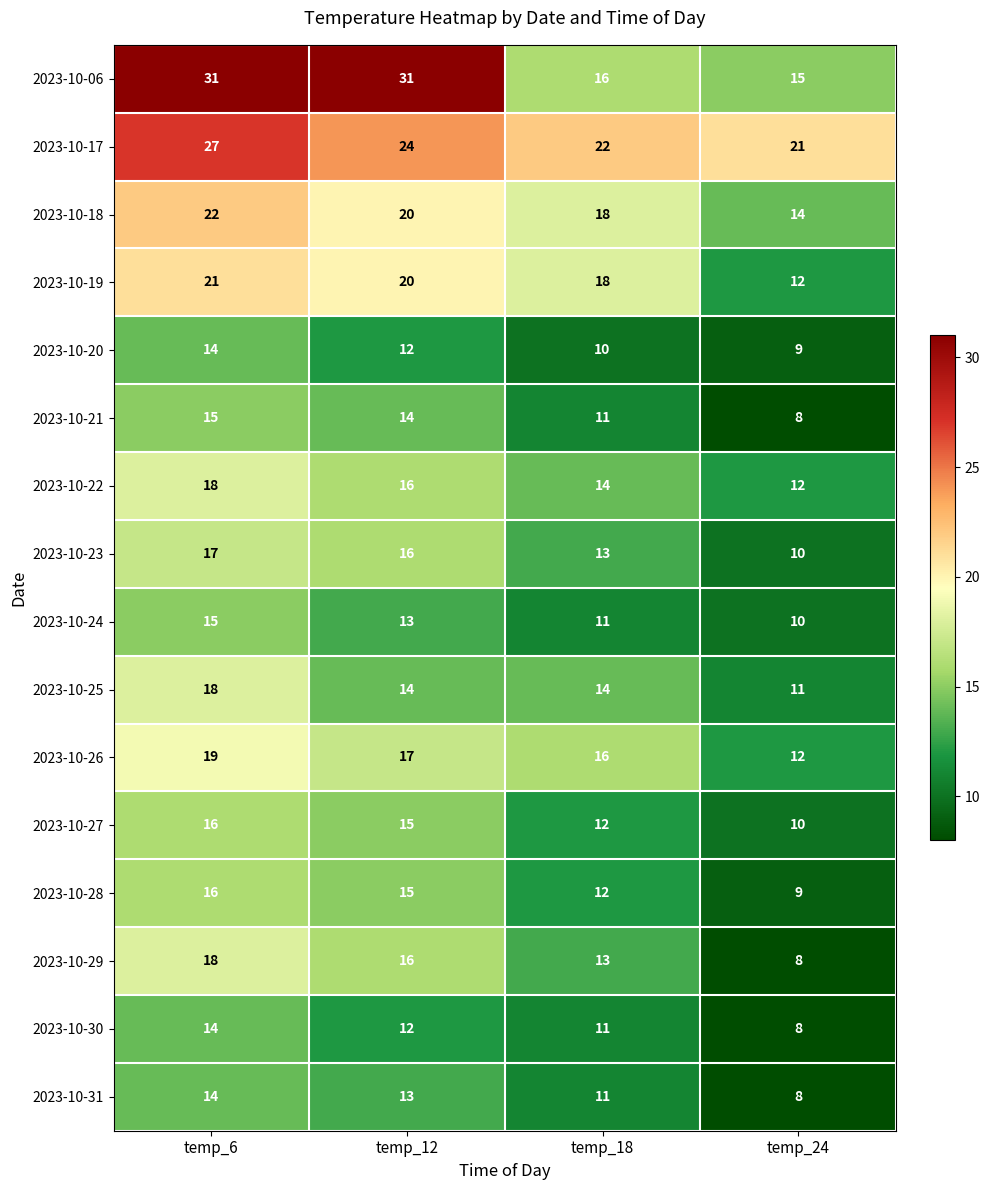

Where is 2023-10-31 nearest to the value 11?

temp_18